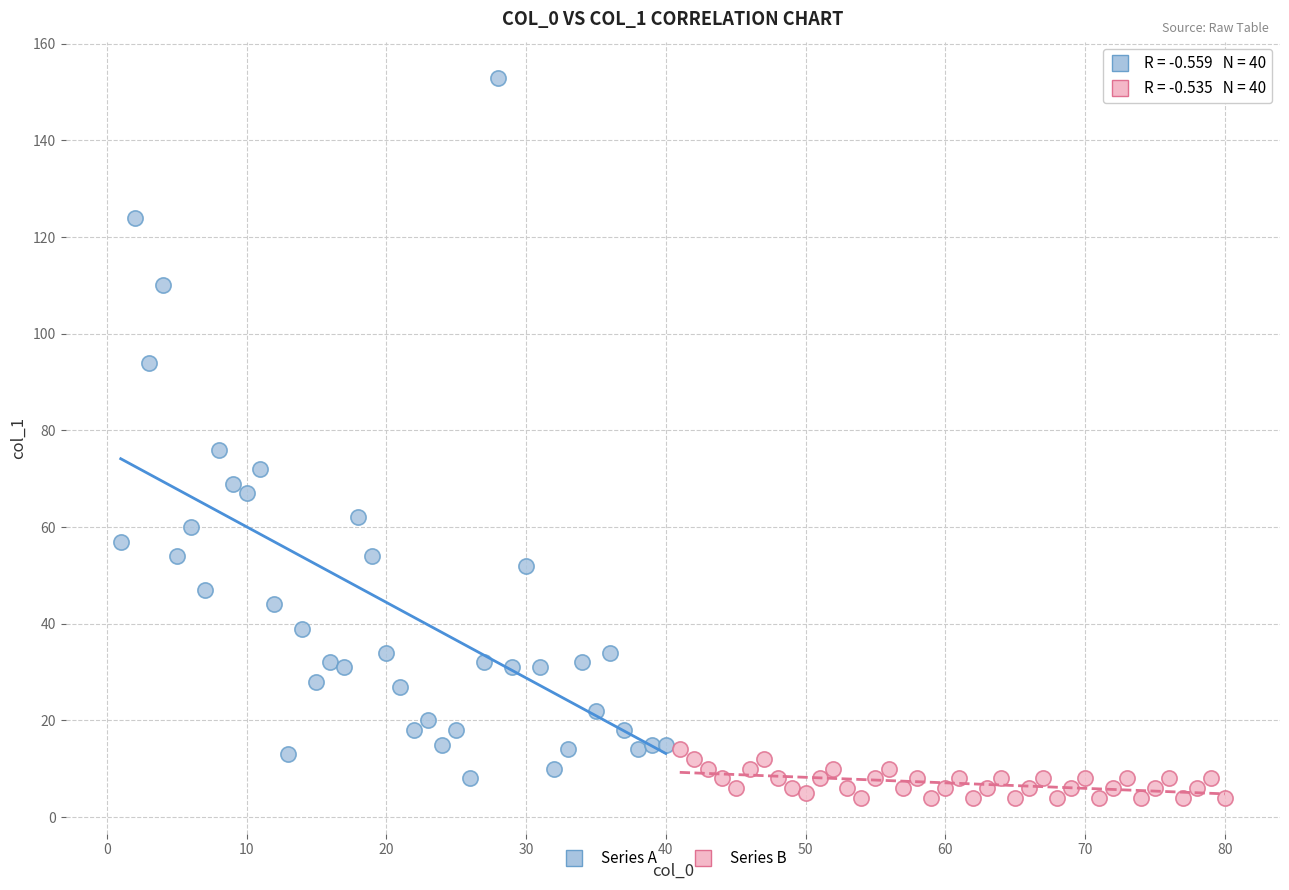

Which series reaches the maximum Y coordinate?

Series A